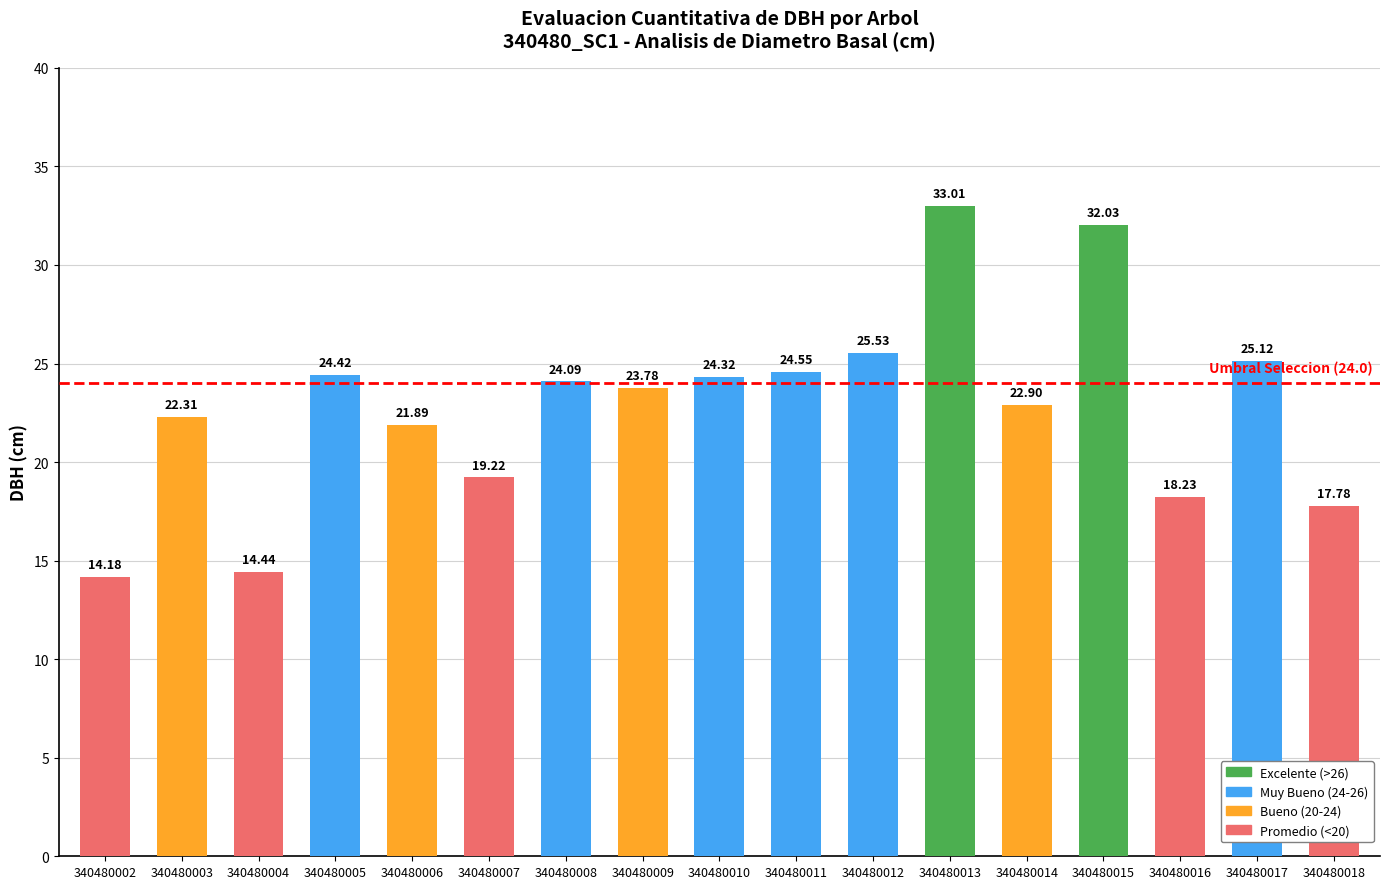

Which has a higher value, 340480008 or 340480010?

340480010